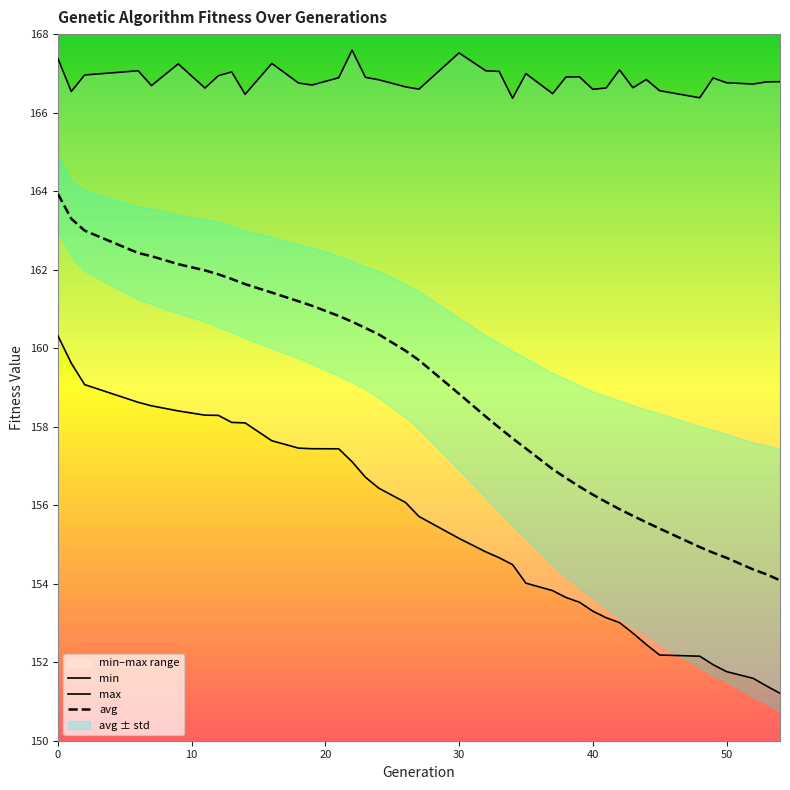

Rank the series by their maximum value, from highest to lowest.

max, avg, min